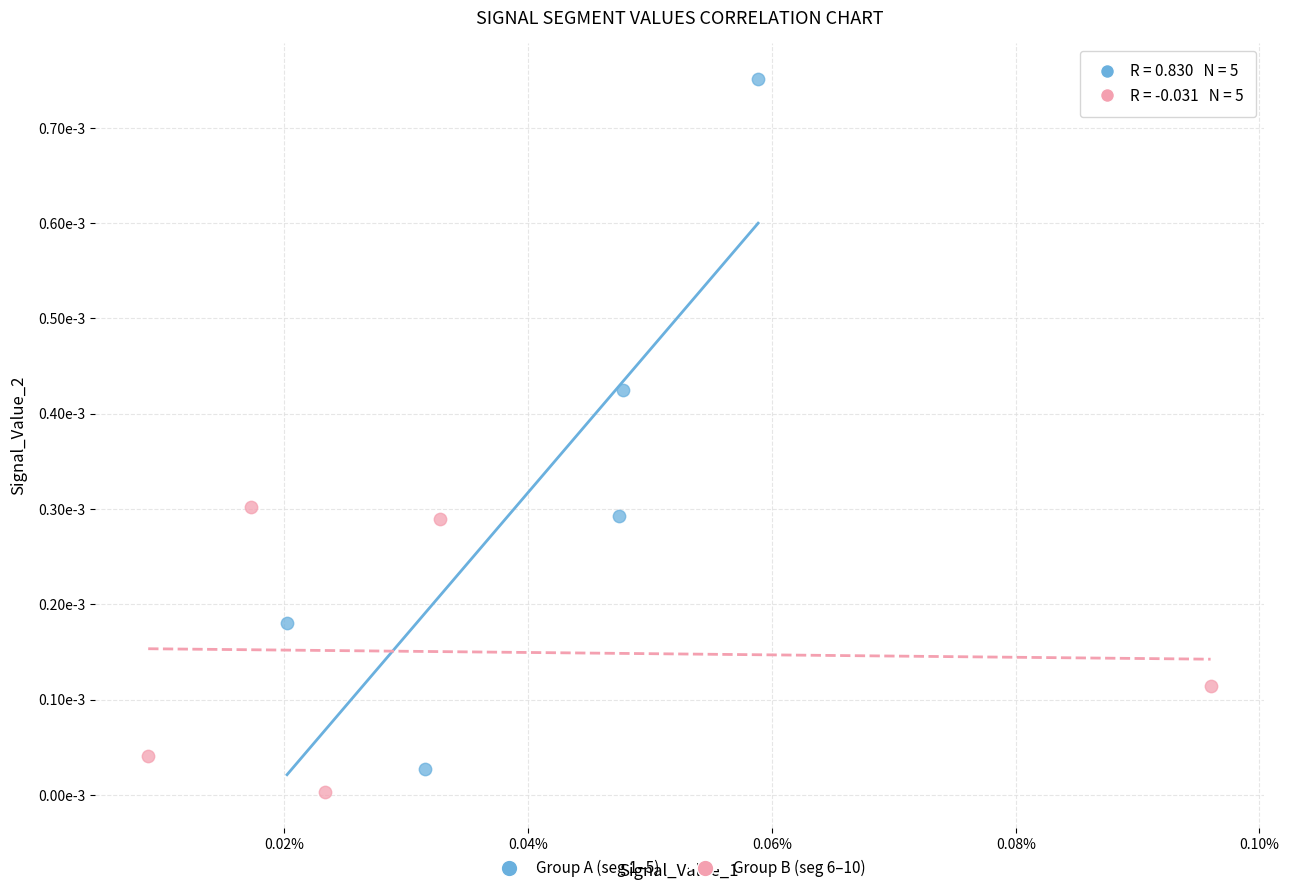

Which series contains the lowest Y value?

Group B (seg 6–10)